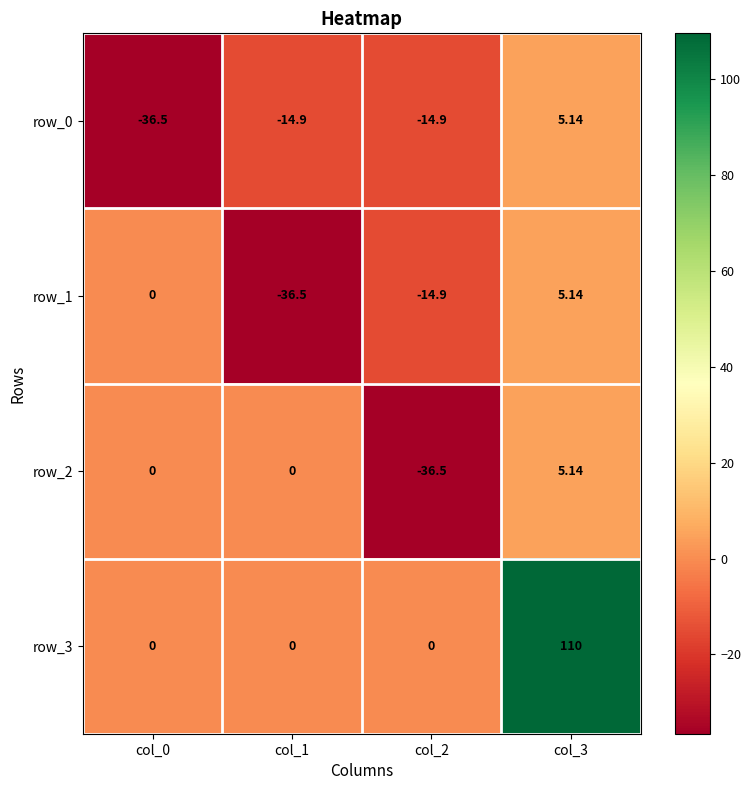

How many distinct data groups are displayed?

4